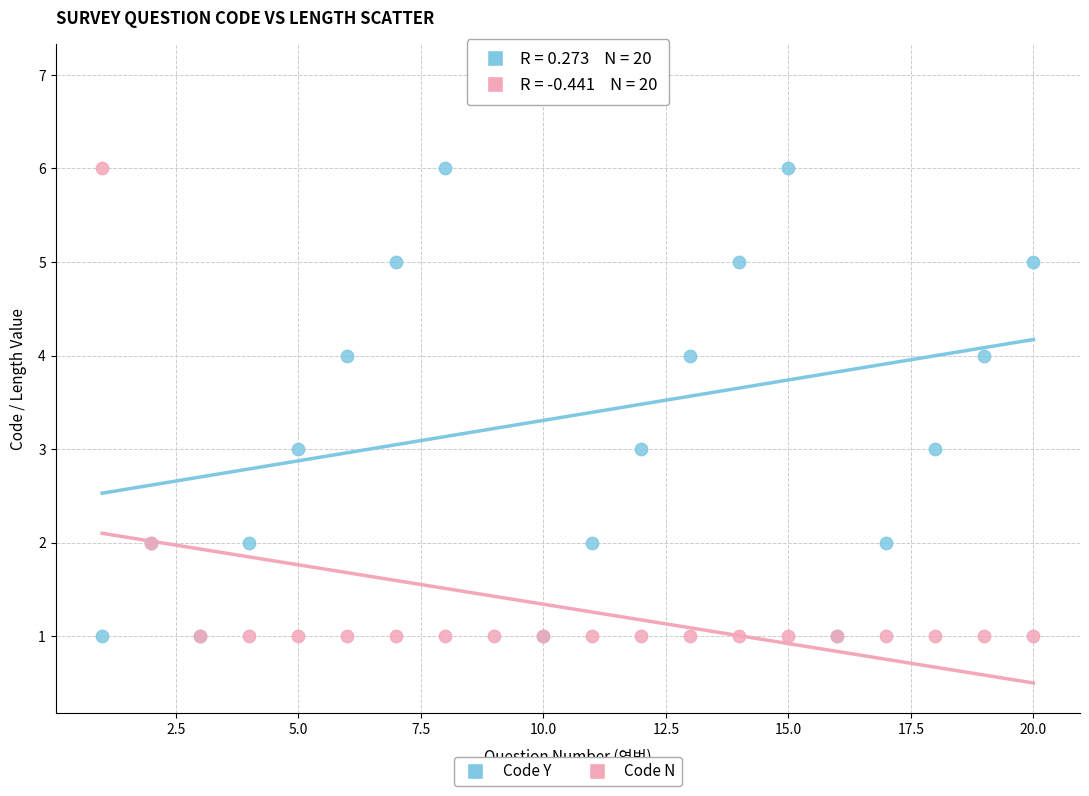

What are all the series names shown in the legend?

Code Y, Code N